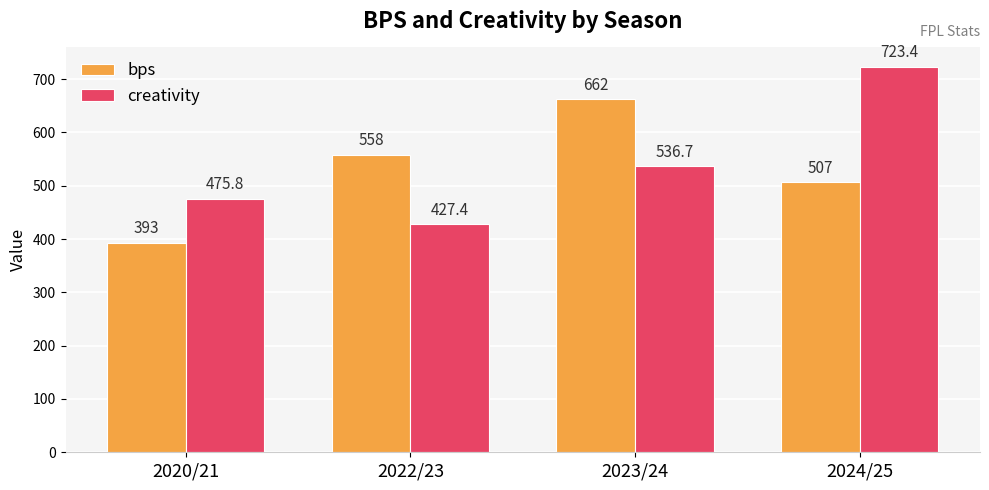

What is the label of the 1st bar from the right?

2024/25